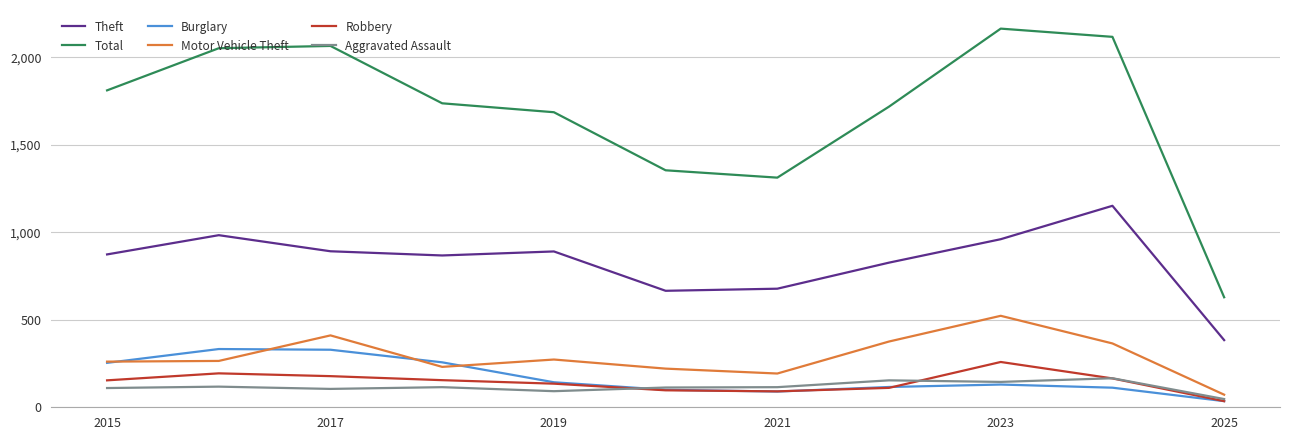

What is the maximum value for Theft?

1152